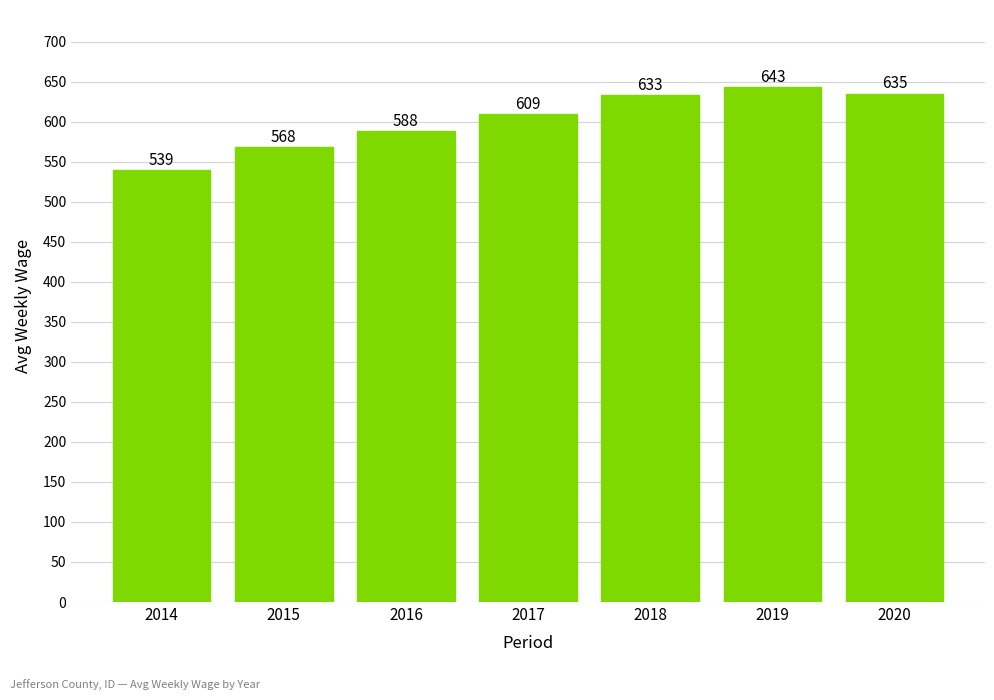

Between 2016 and 2017, which is larger?

2017